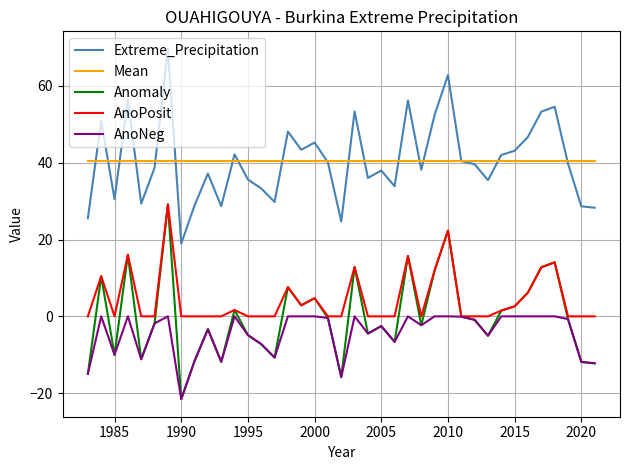

What is the smallest value displayed?

-21.6